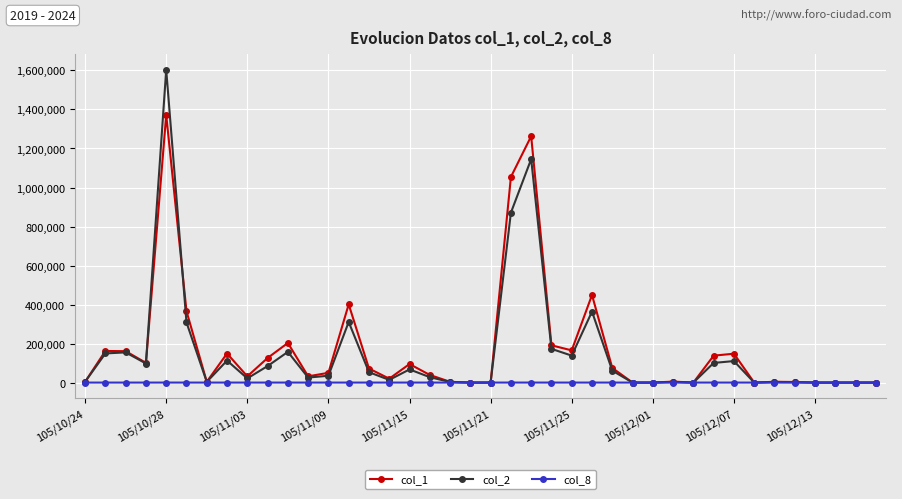

True or false: col_2 has more than 1 interior local peaks.

True